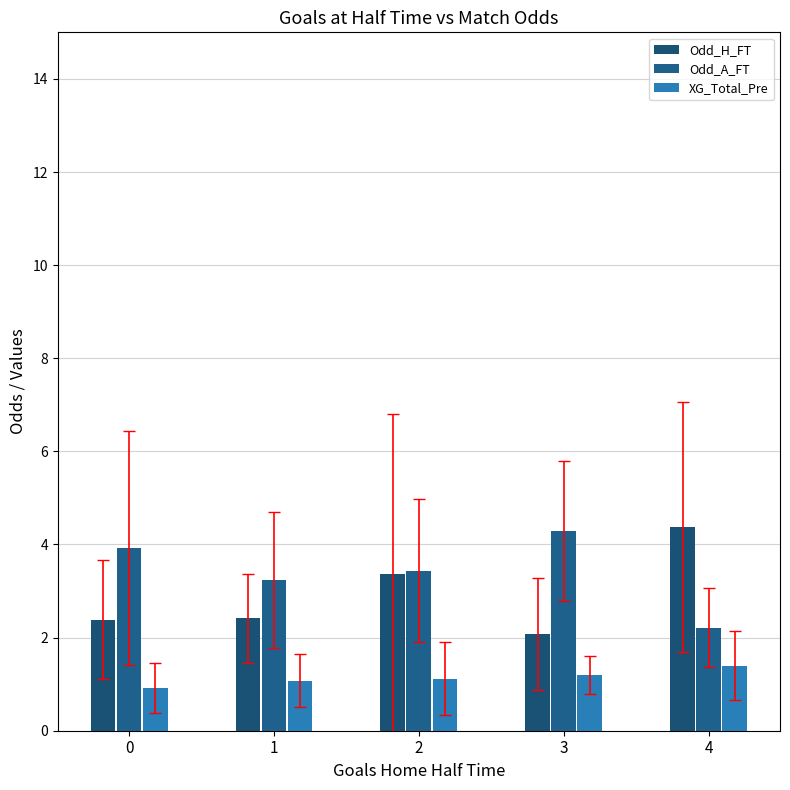

Is it true that Odd_A_FT equals 1.5 at 1?

False